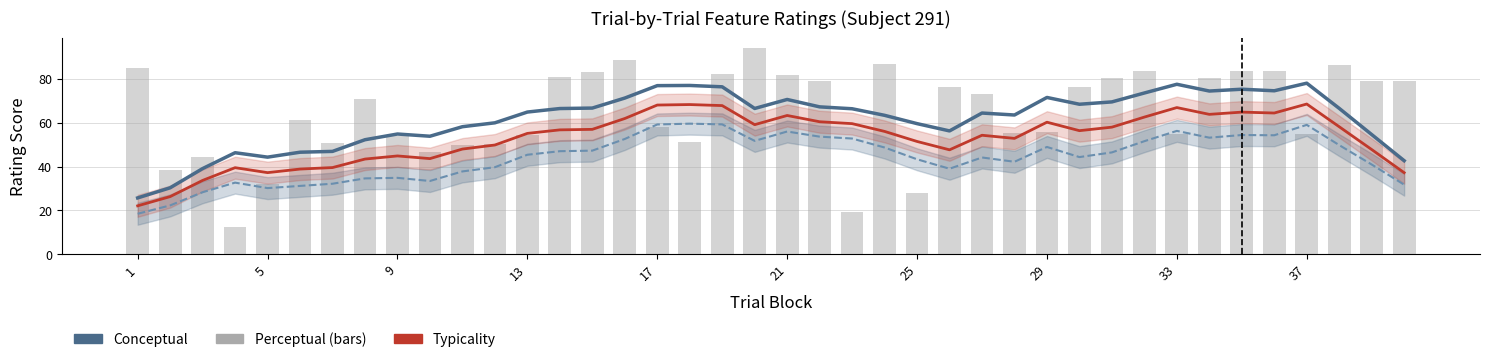

What are all the series names shown in the legend?

conceptual, perceptual, typicality